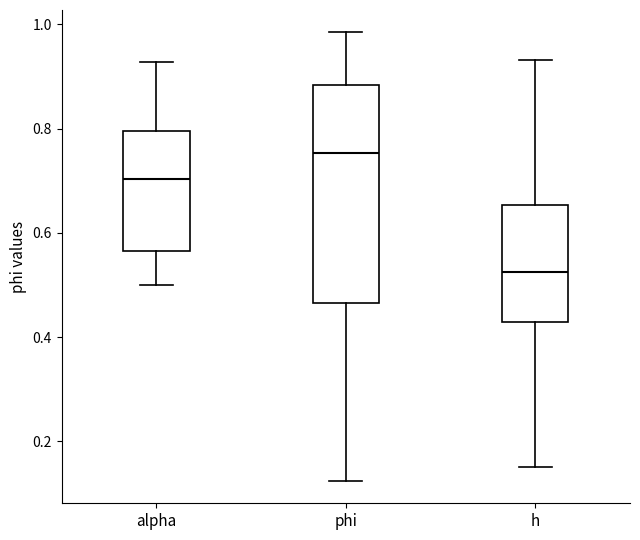

Which box is the tallest, from its lower edge to its upper edge?

phi